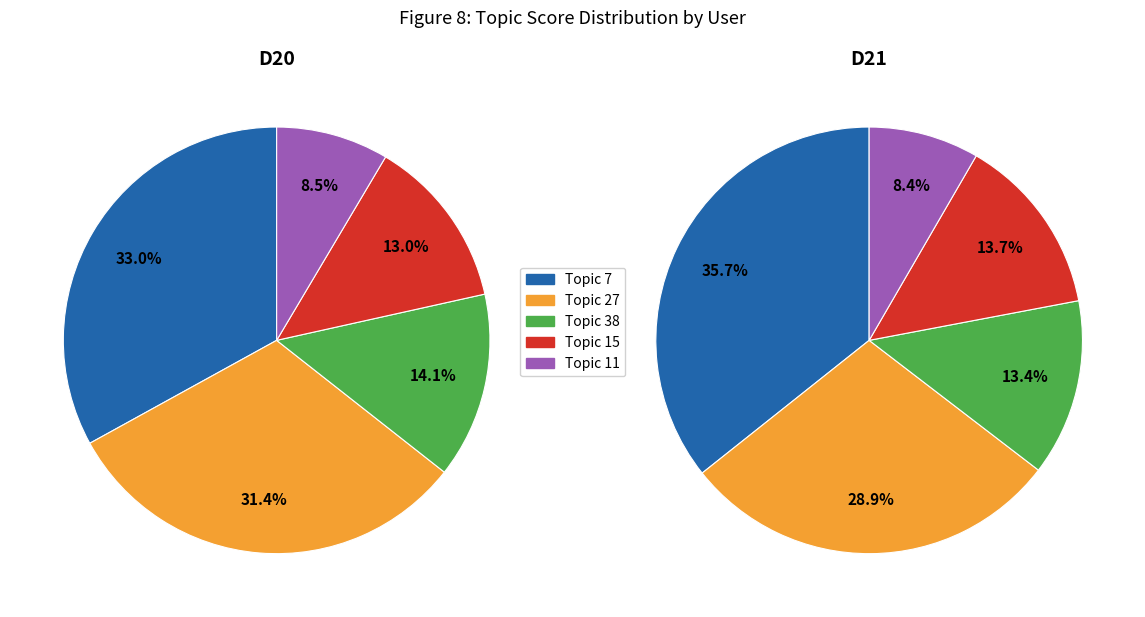

Is it true that 2 is 29% of the pie?

False